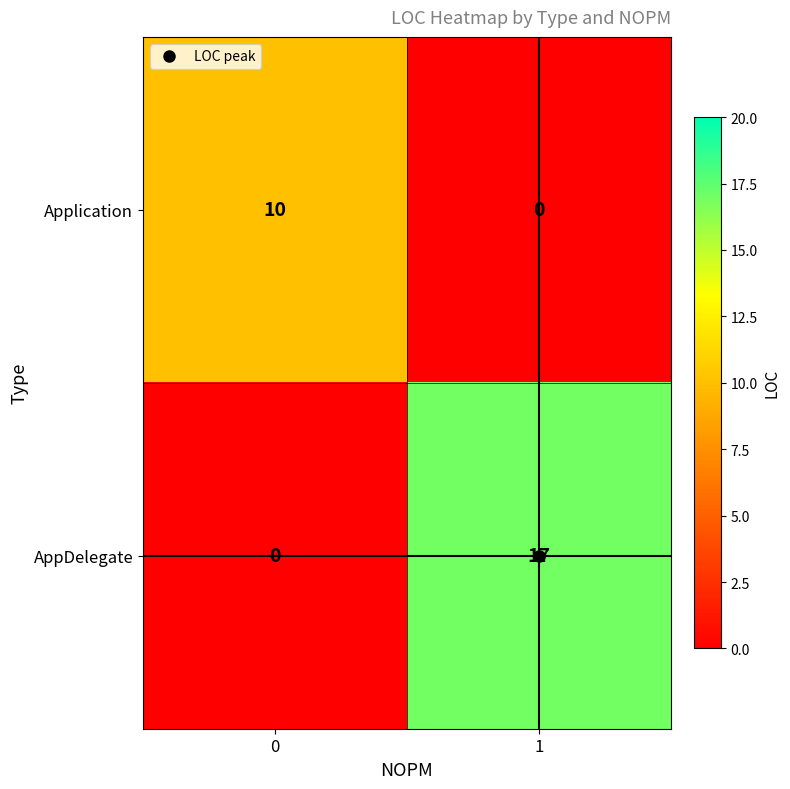

Rank the series by their maximum value, from lowest to highest.

Application, AppDelegate